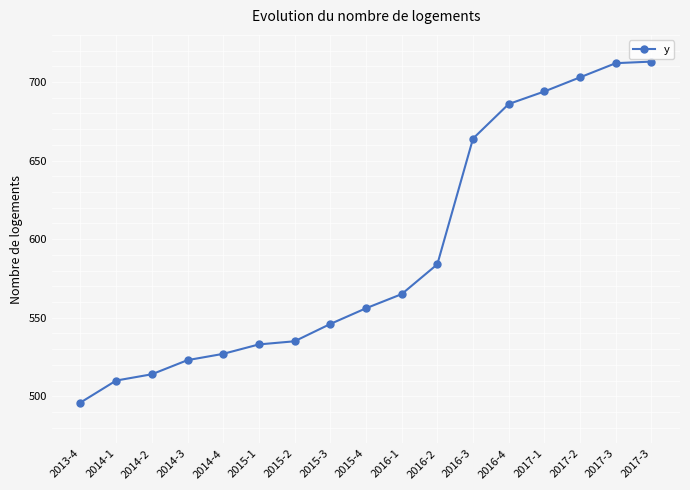

How many values are below 556?

8